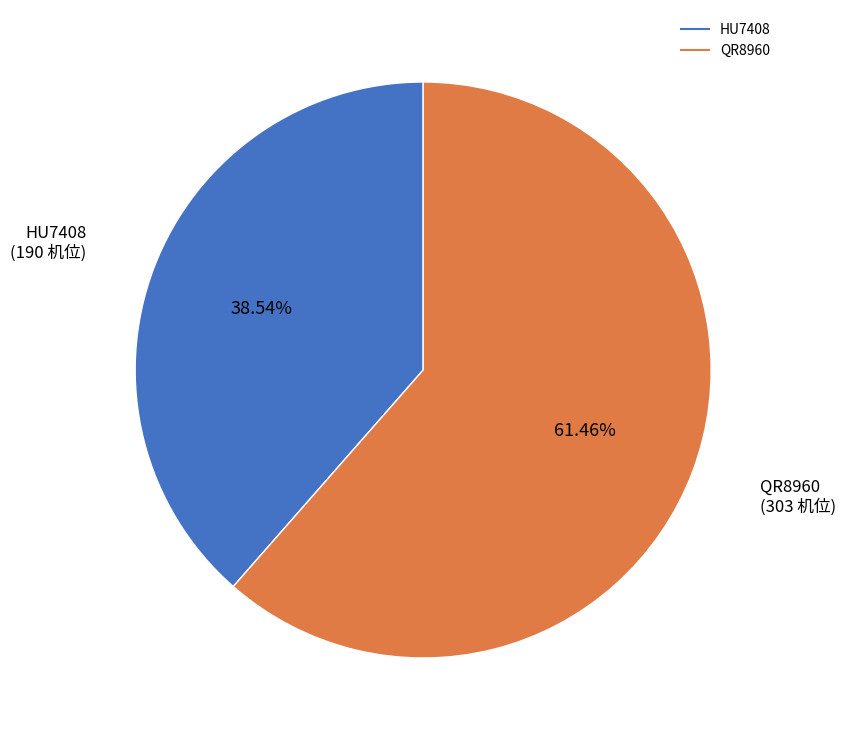

What is the largest slice in the pie chart?

QR8960